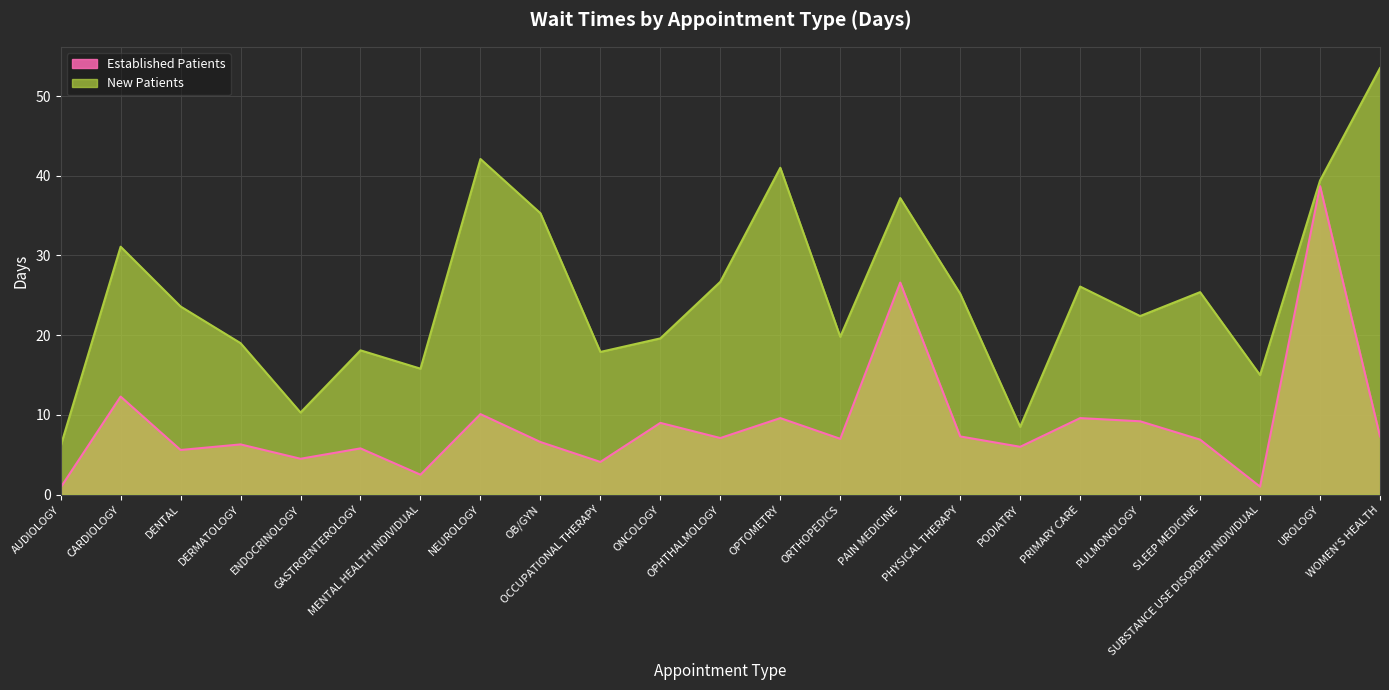

Is it true that Established Patients equals 4.1 at DERMATOLOGY?

False